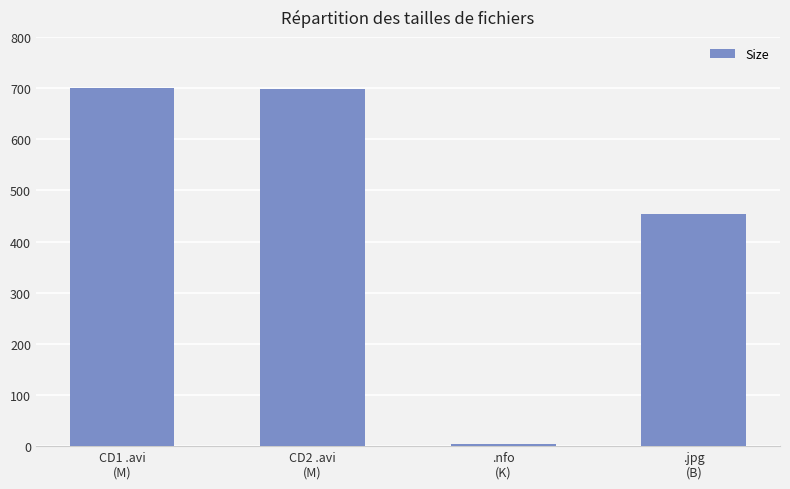

What is the value of the 3rd bar from the left?

4.8